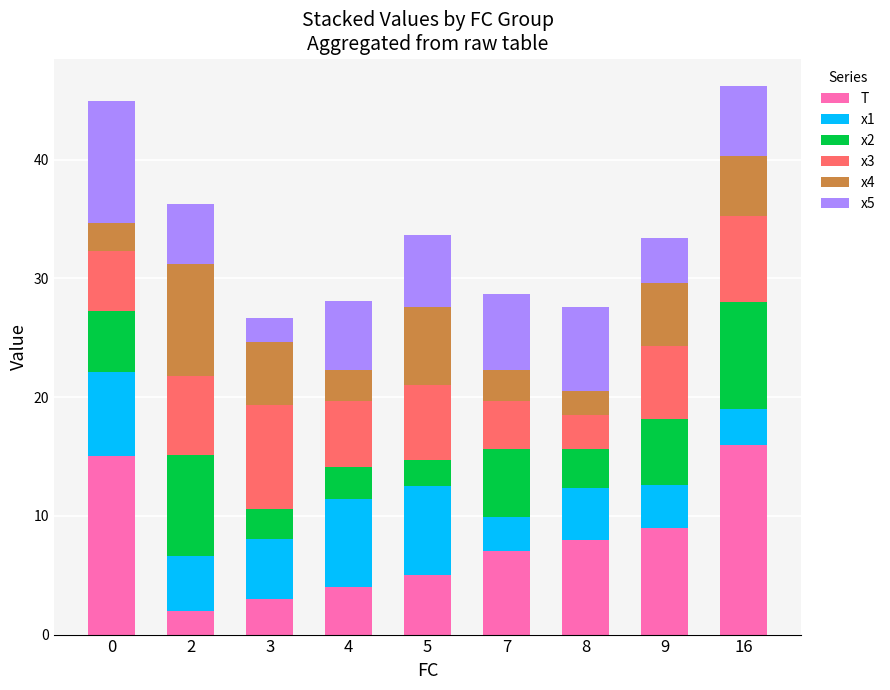

How many bars are there in total?

9